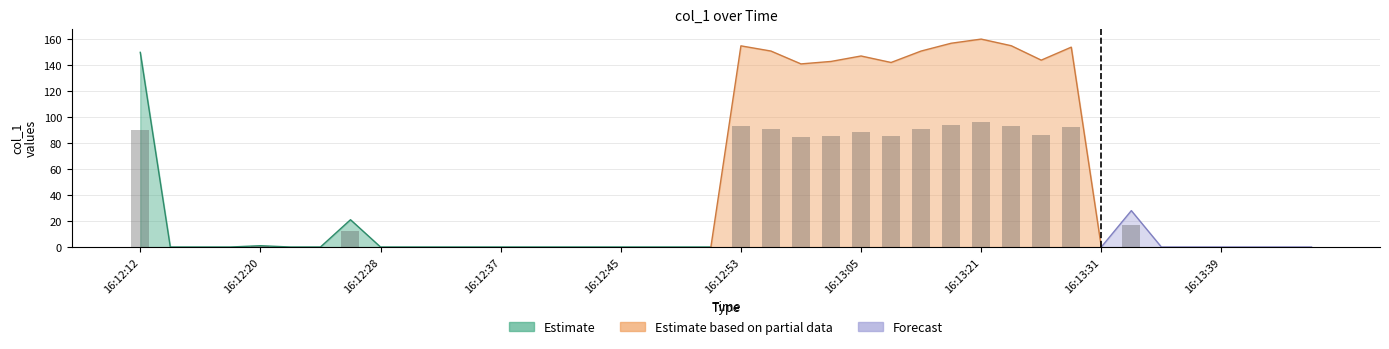

At which category does the chart reach its peak across all series?

16:13:21